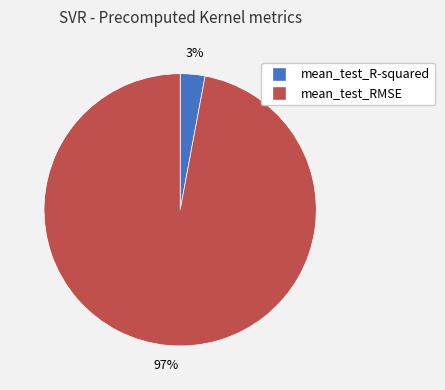

To the nearest percent, what portion does mean_test_RMSE represent?

97%